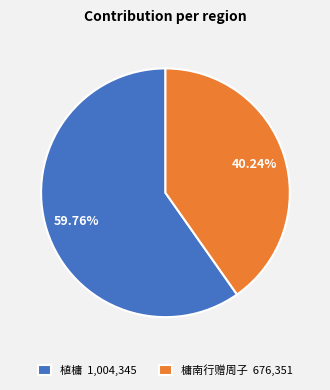

What percentage is the 槦南行赠周子 slice, to the nearest percent?

40%